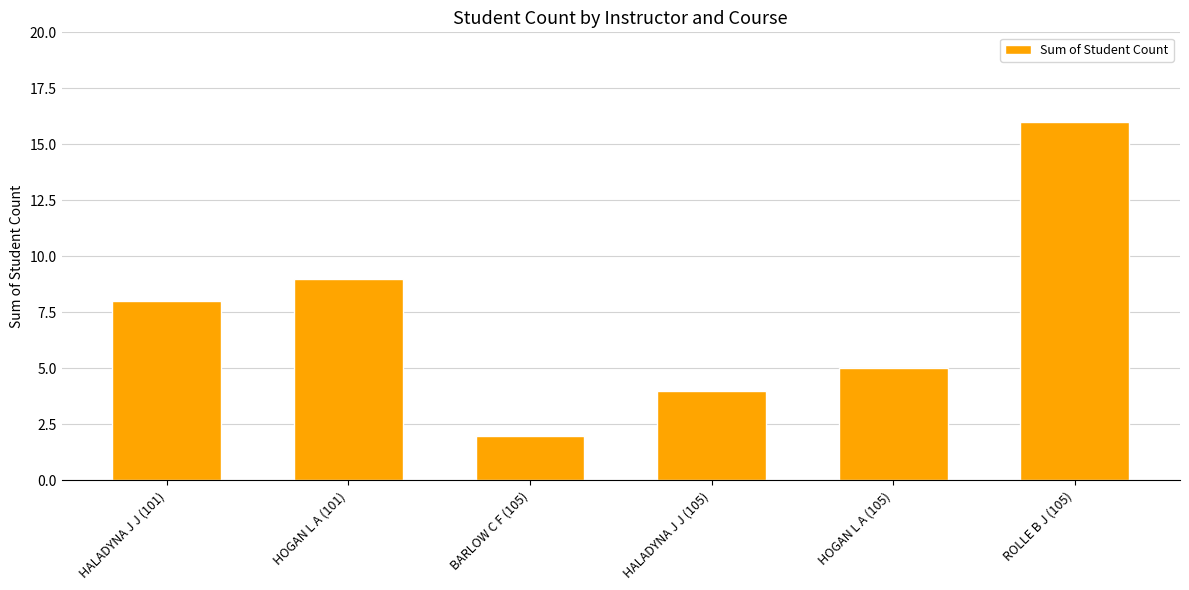

What is the value of the 4th bar from the left?

4